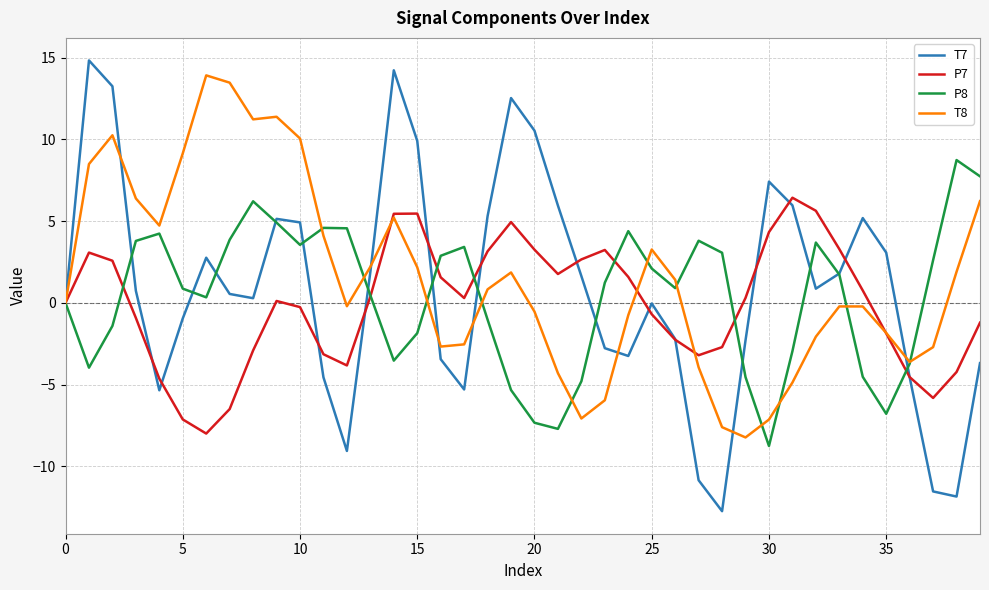

Which series has the largest range (max minus min)?

T7